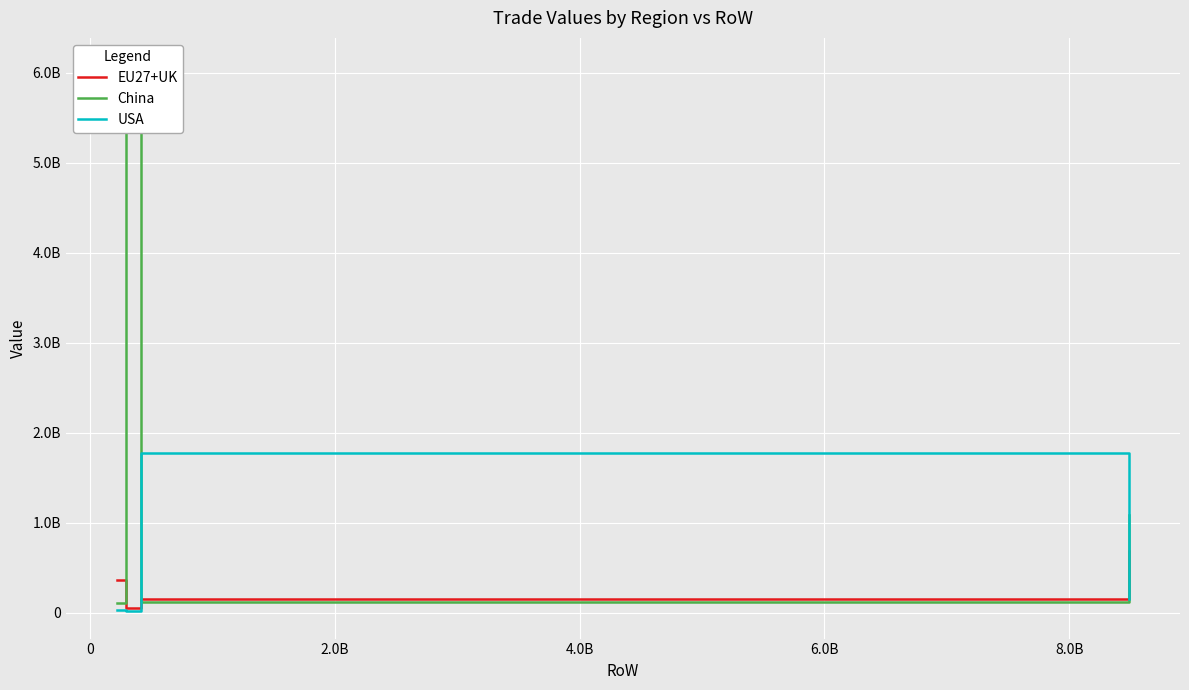

What is the label of the 3rd point from the left?

2.0B